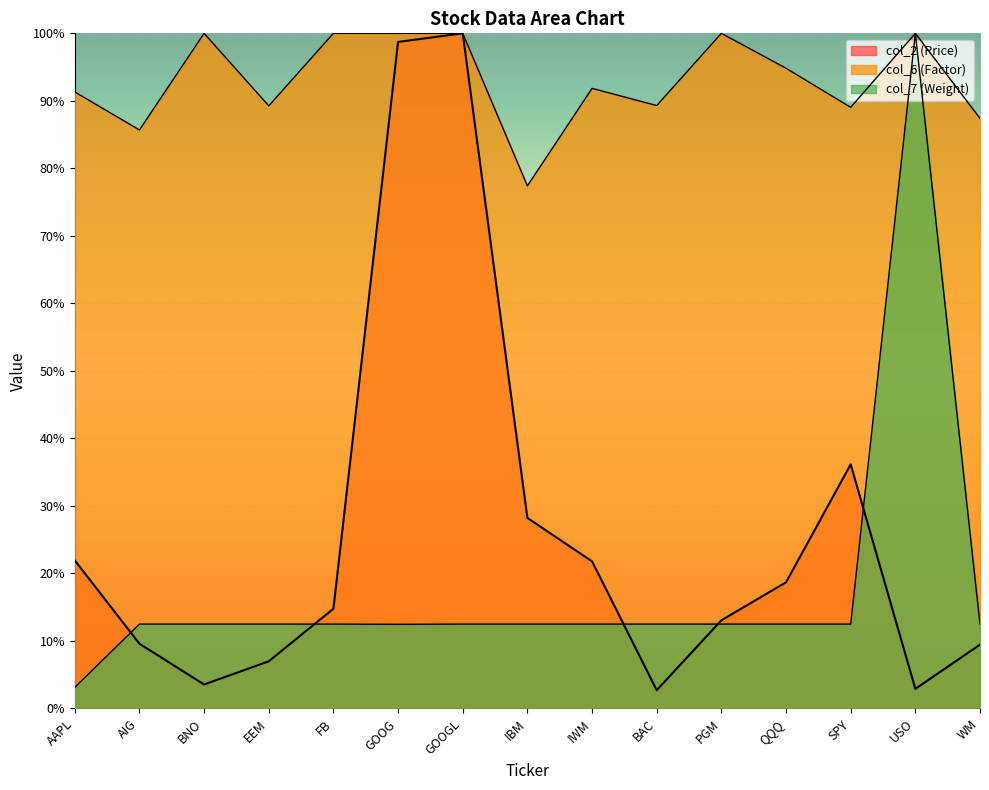

Reading left to right, what are all the values shown in this chart?

col_2 (Price): AAPL=21.9	AIG=9.6	BNO=3.6	EEM=7.0	FB=14.8	GOOG=98.7	GOOGL=100.0	IBM=28.2	IWM=21.8	BAC=2.7	PGM=13.1	QQQ=18.7	SPY=36.2	USO=2.9	WM=9.5
col_6 (Factor): AAPL=91.3	AIG=85.7	BNO=100.0	EEM=89.3	FB=100.0	GOOG=100.0	GOOGL=100.0	IBM=77.4	IWM=91.8	BAC=89.3	PGM=100.0	QQQ=94.8	SPY=89.0	USO=100.0	WM=87.4
col_7 (Weight): AAPL=3.1	AIG=12.5	BNO=12.5	EEM=12.5	FB=12.5	GOOG=12.5	GOOGL=12.5	IBM=12.5	IWM=12.5	BAC=12.5	PGM=12.5	QQQ=12.5	SPY=12.5	USO=100.0	WM=12.5